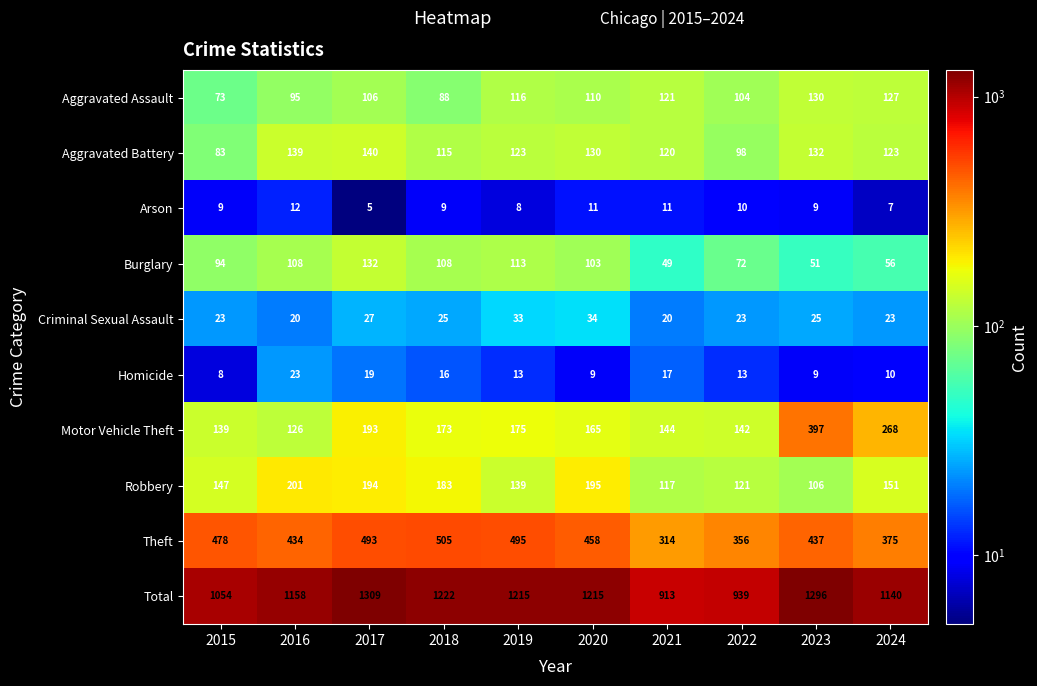

Which label corresponds to the smallest value in the chart?

2017